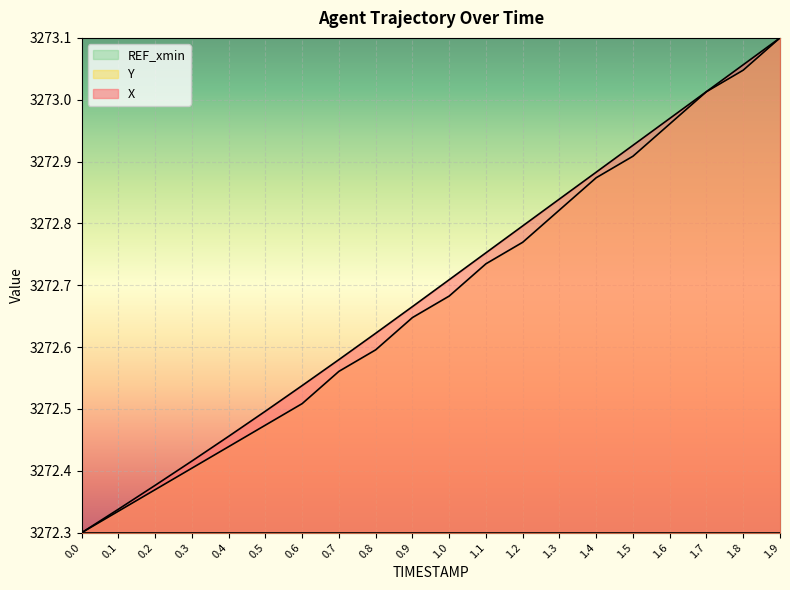

The X series shows 4694.0 at 1.1. True or false?

False